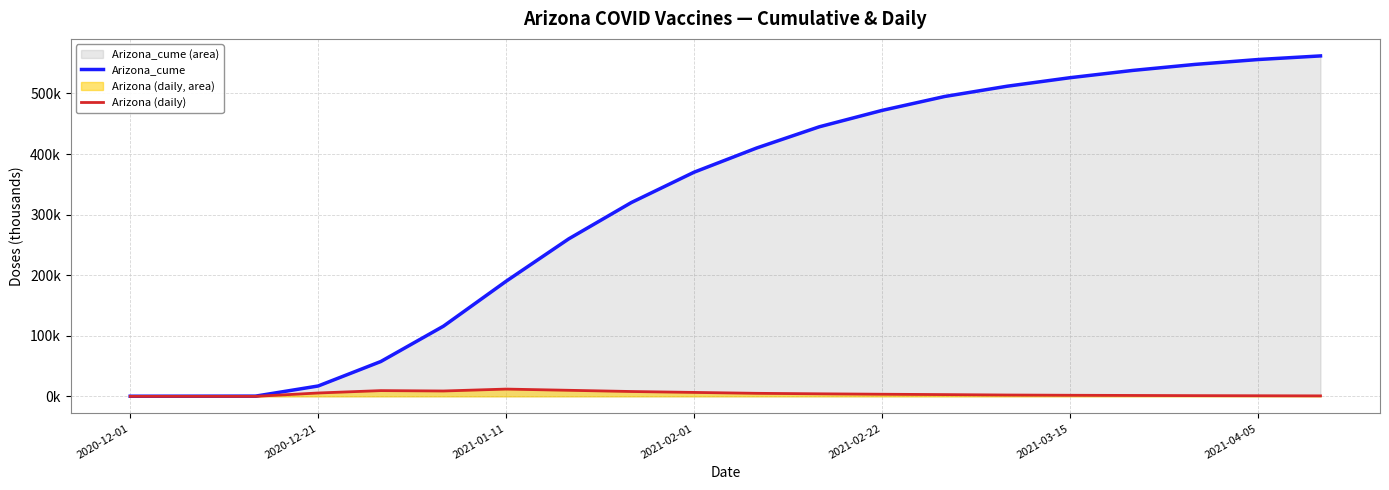

How many distinct data groups are displayed?

2